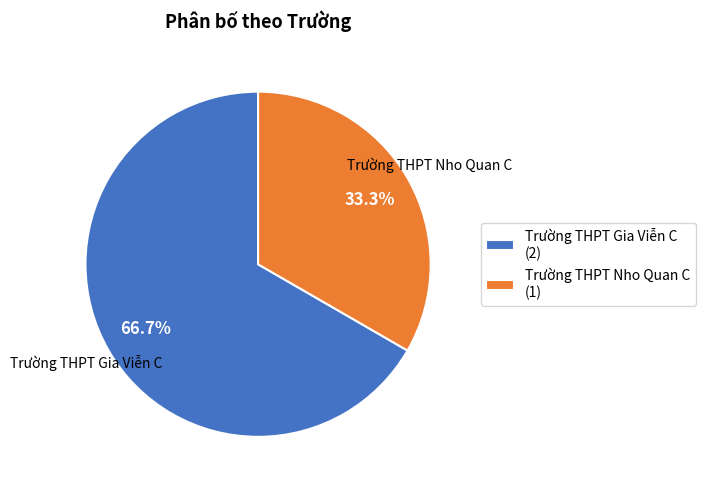

Is Trường THPT Nho Quan C the majority of the pie?

No